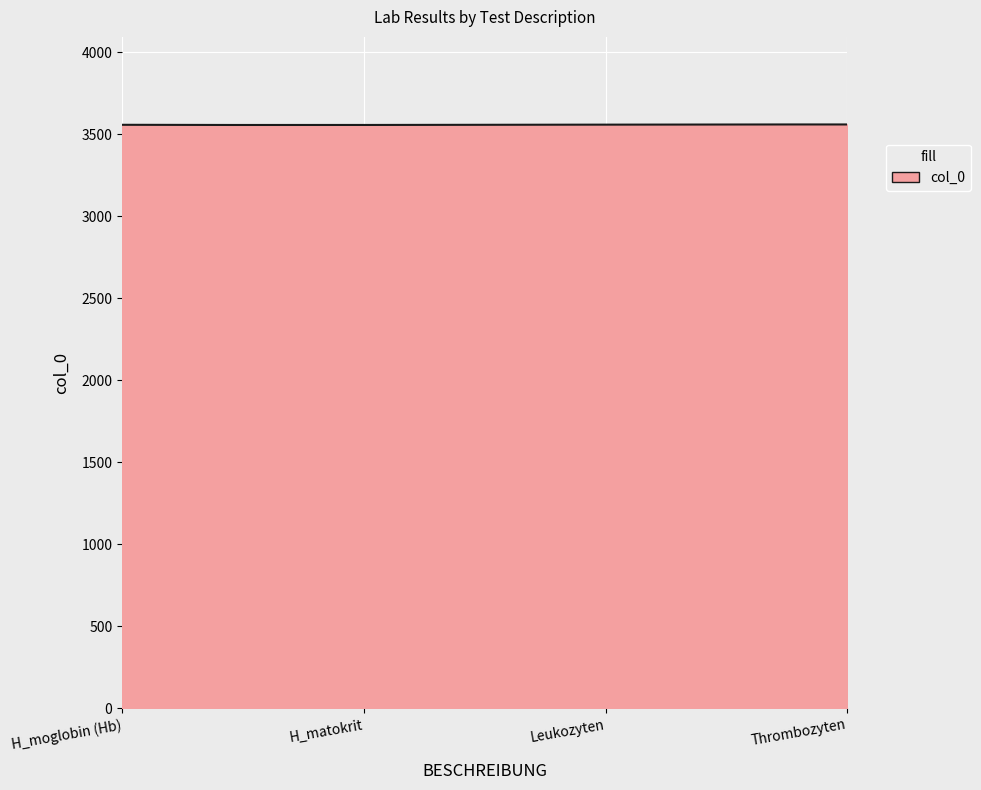

What is the smallest value displayed?

3557.8